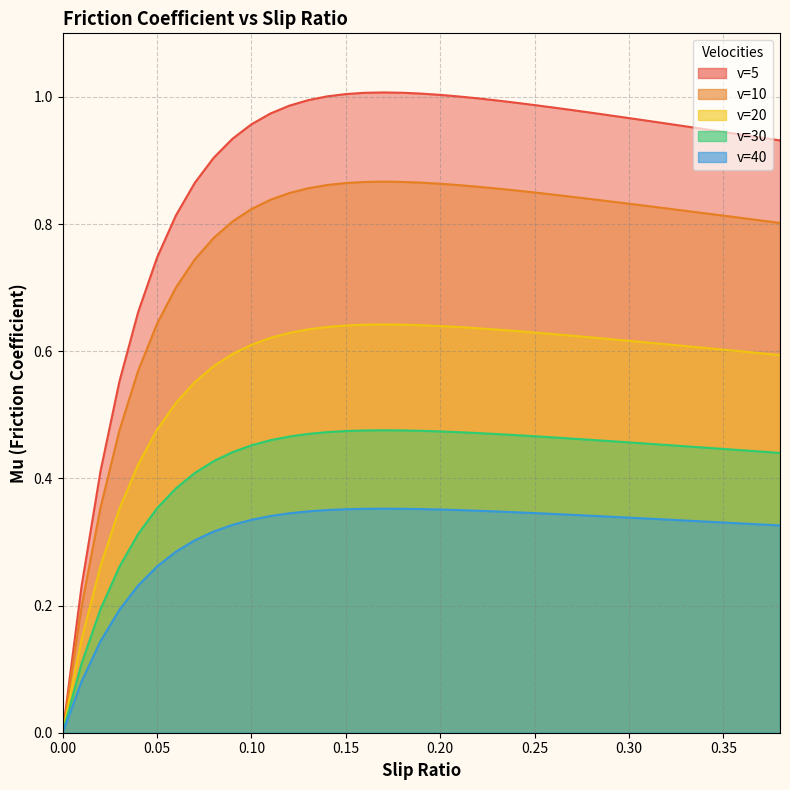

What is the spread (max minus min) of values at 0.24?

0.6